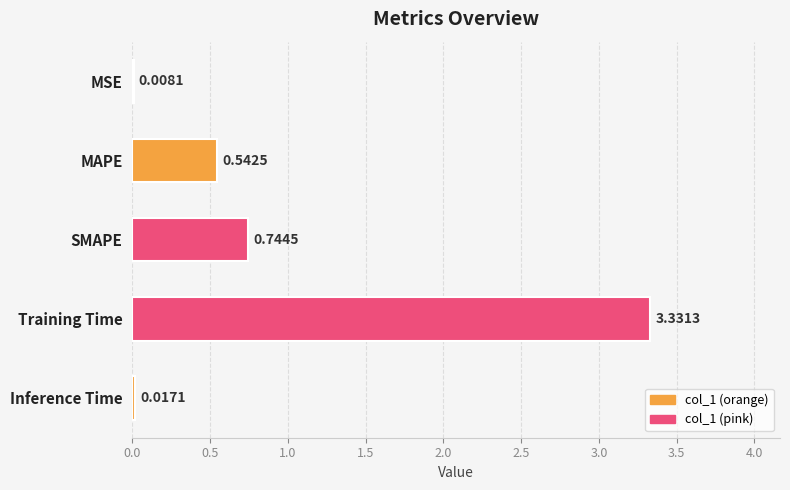

How many distinct data groups are displayed?

1